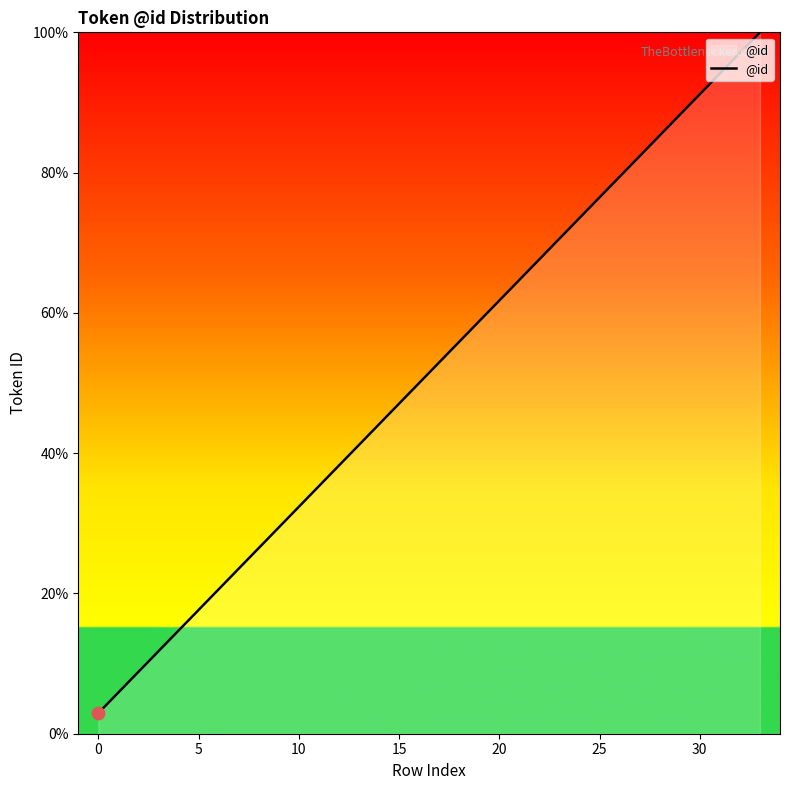

What is the smallest value displayed?

2.9